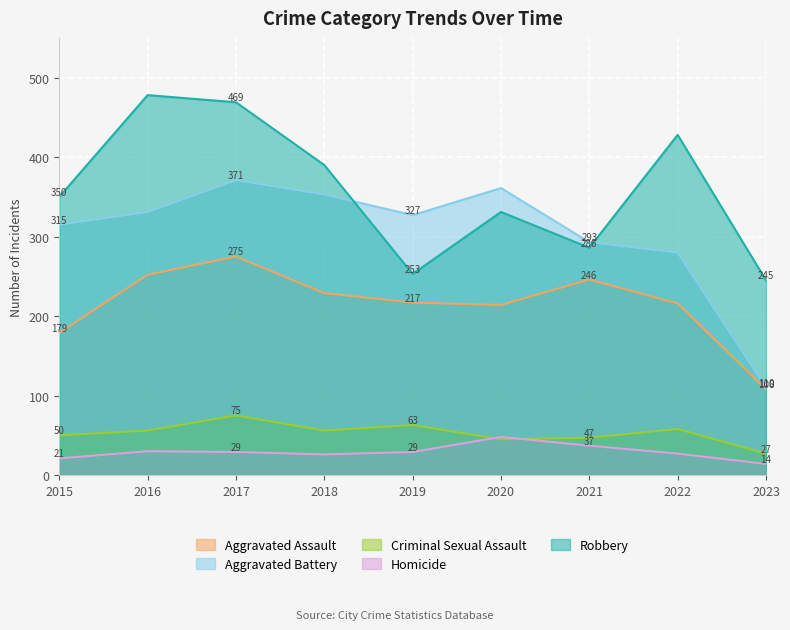

What are all the series names shown in the legend?

Aggravated Assault, Aggravated Battery, Criminal Sexual Assault, Homicide, Robbery